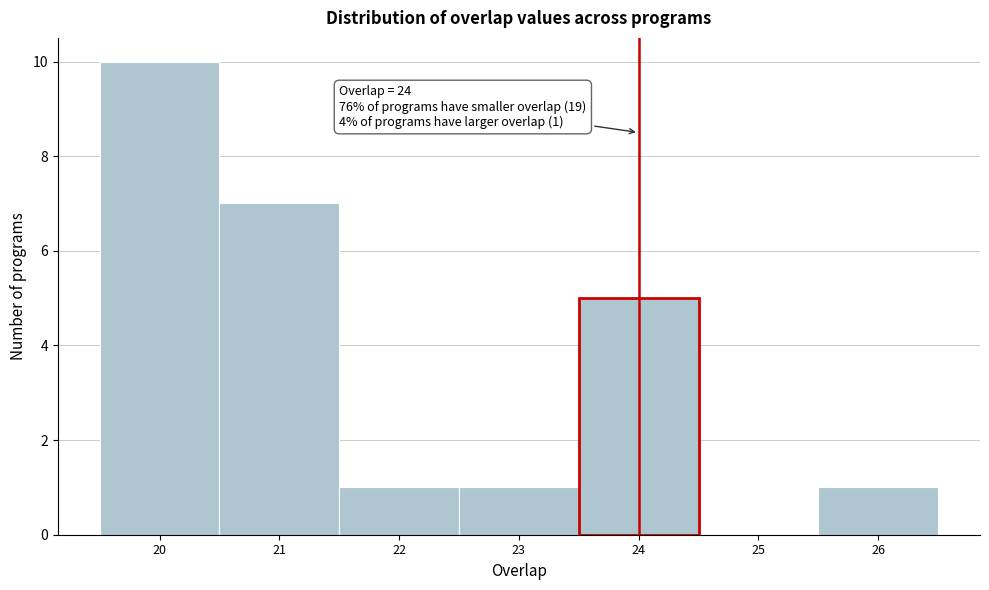

Which range on the x-axis has the tallest bar?

19.5 to 20.5